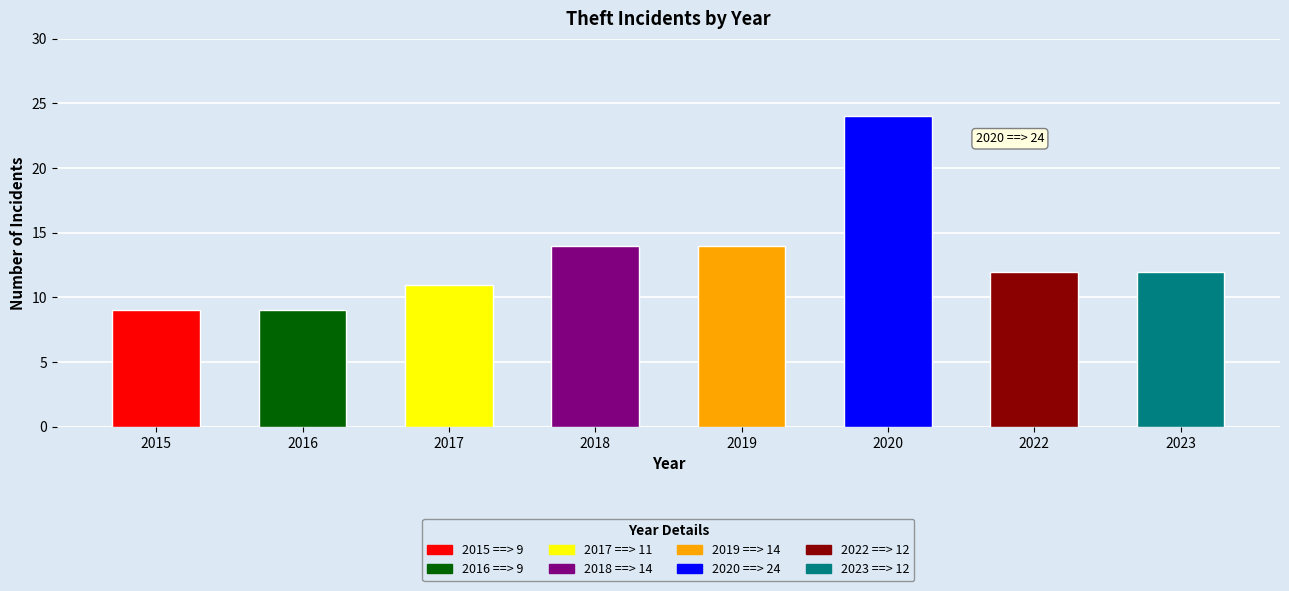

The Theft series shows 20 at 2023. True or false?

False